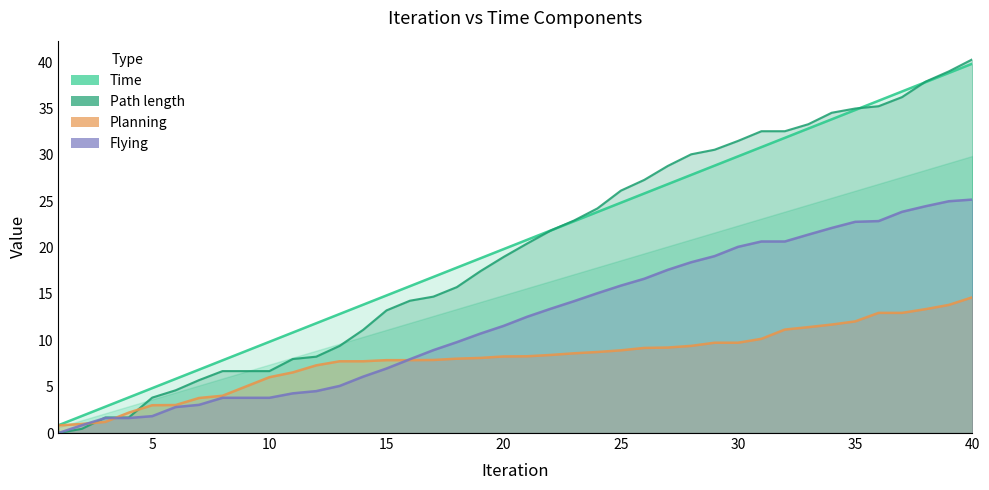

What are all the series names shown in the legend?

Time, Planning, Flying, Path length